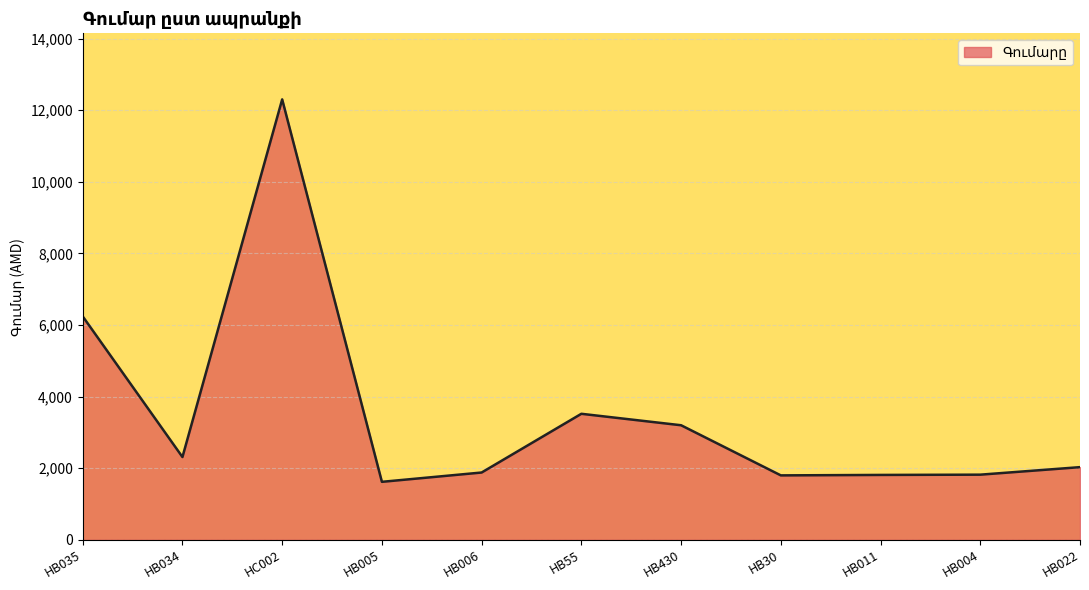

At which label is the value closest to 6960?

HB035